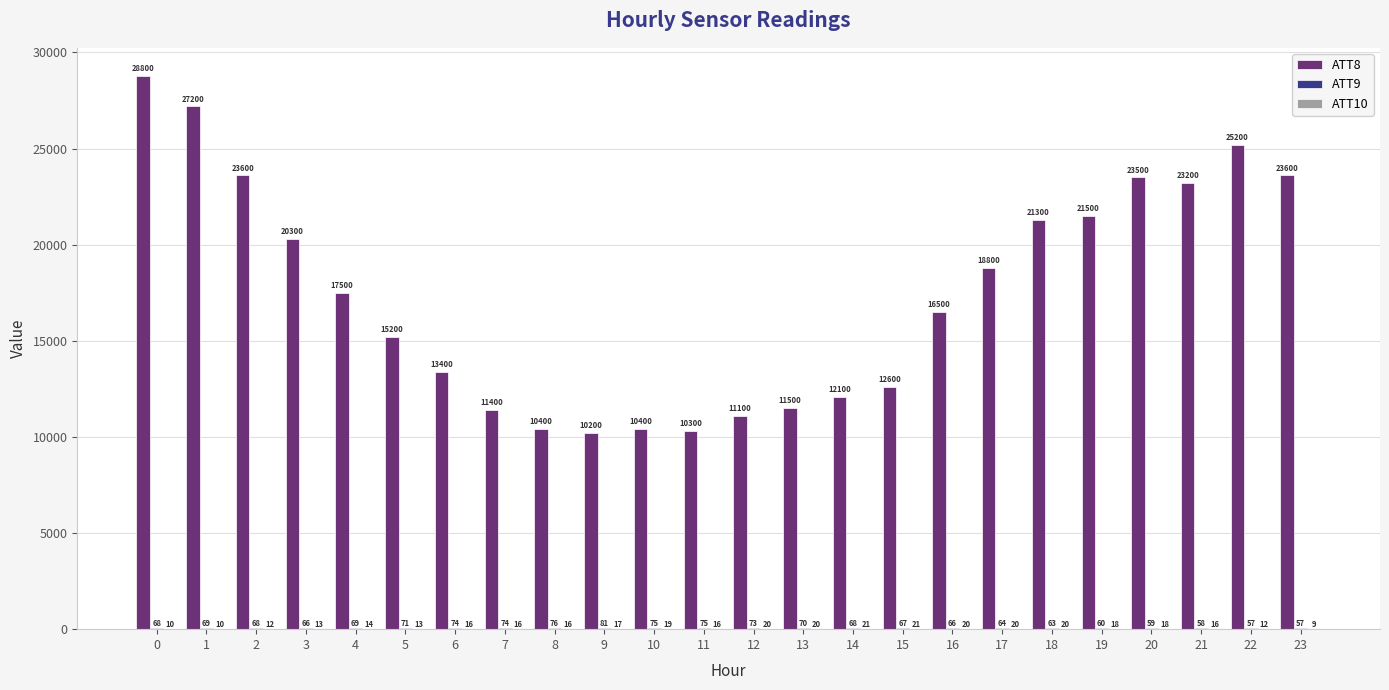

What is the greatest value displayed?

28800.0